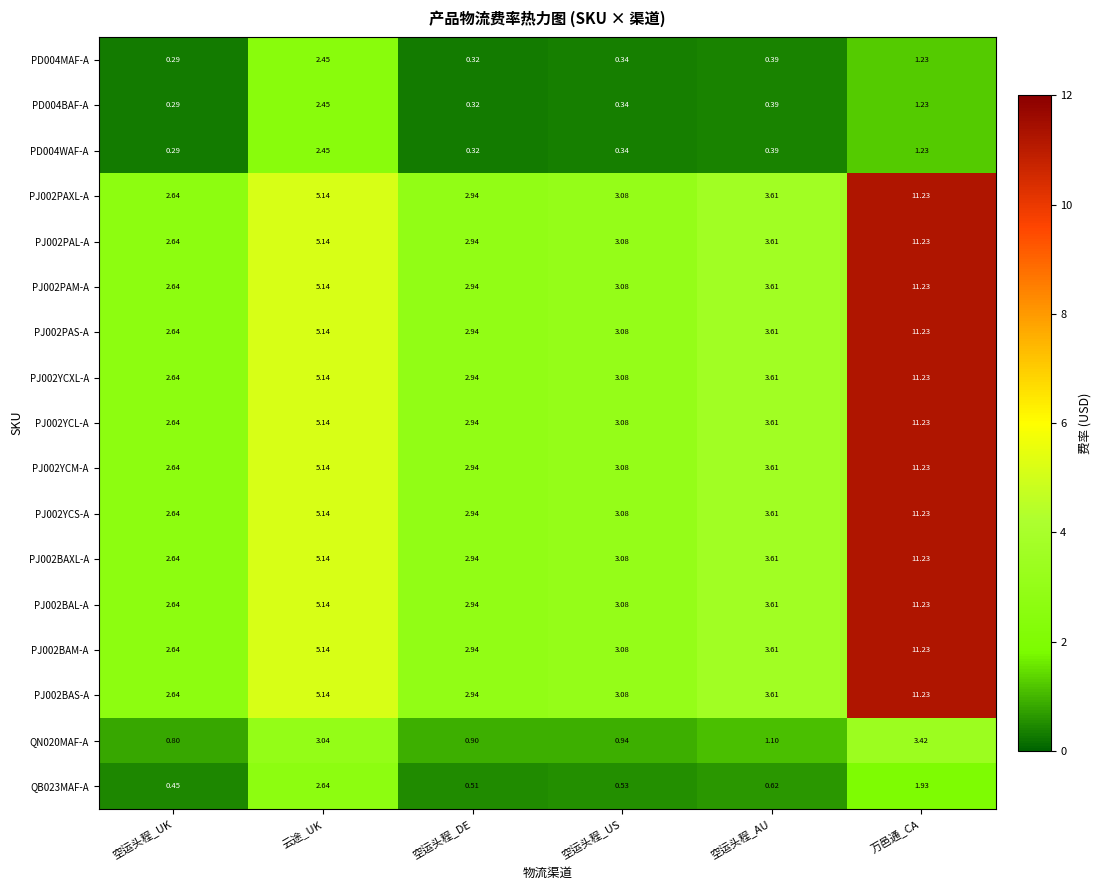

List the labels in order of QN020MAF-A value, smallest first.

空运头程_UK, 空运头程_DE, 空运头程_US, 空运头程_AU, 云途_UK, 万邑通_CA